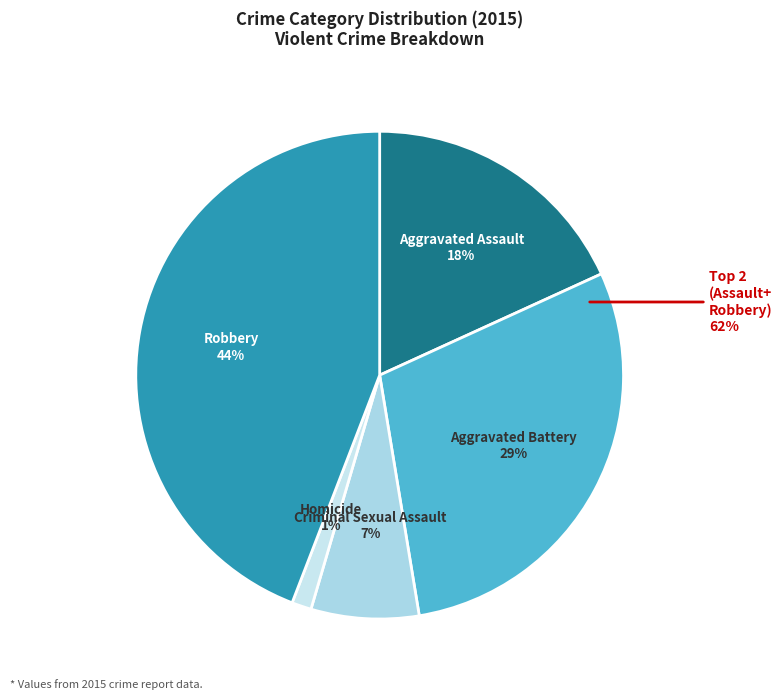

To the nearest percent, what percentage of the pie is Aggravated Battery?

29%